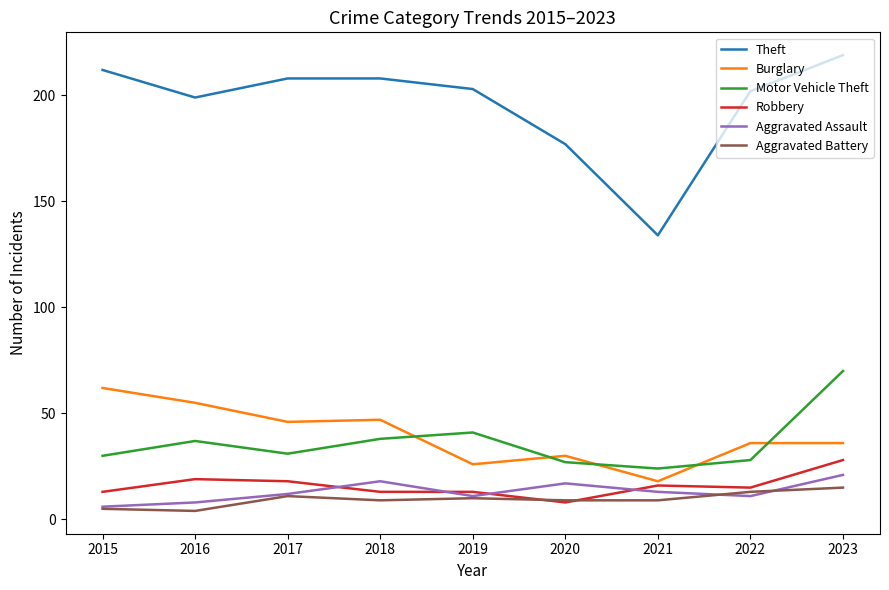

What are all the series names shown in the legend?

Theft, Burglary, Motor Vehicle Theft, Robbery, Aggravated Assault, Aggravated Battery